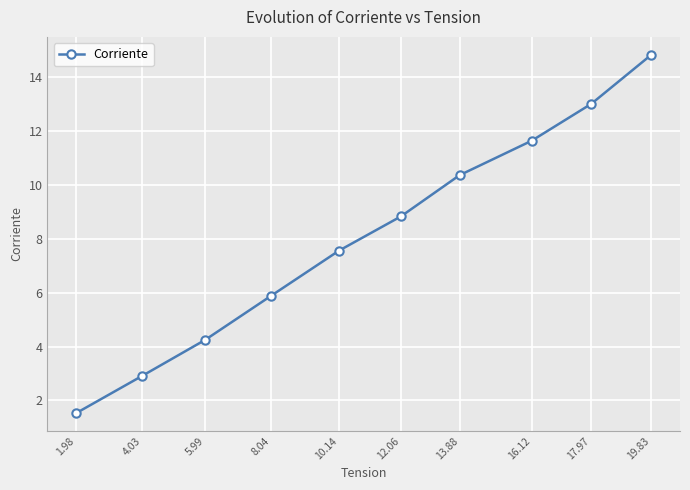

True or false: the data shows 13.0 at 17.97.

True